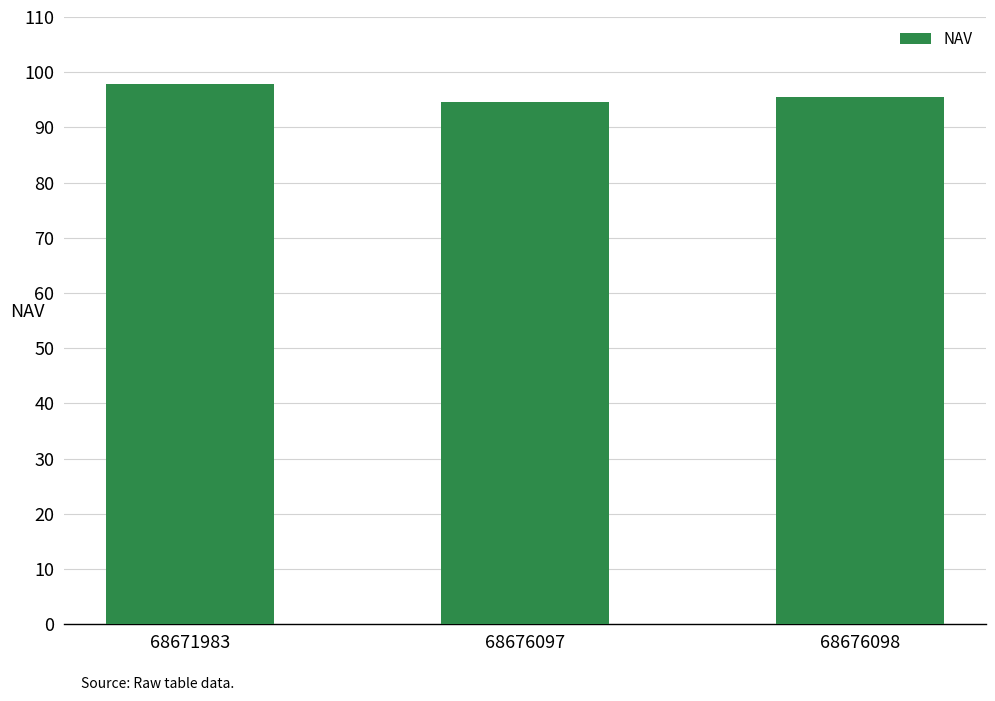

What is the change in value from 68676097 to 68676098?

+0.8